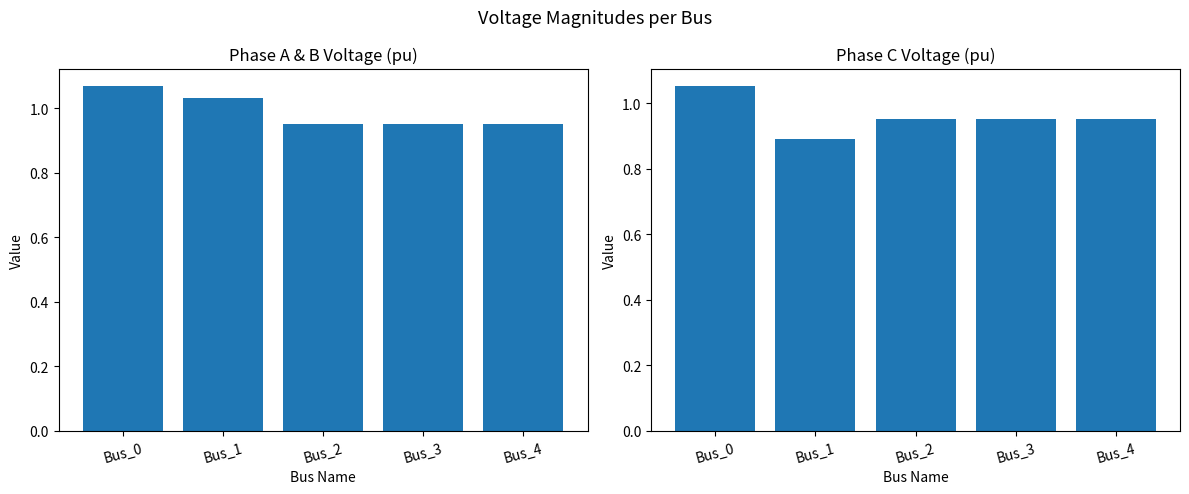

What is the smallest value displayed?

0.9